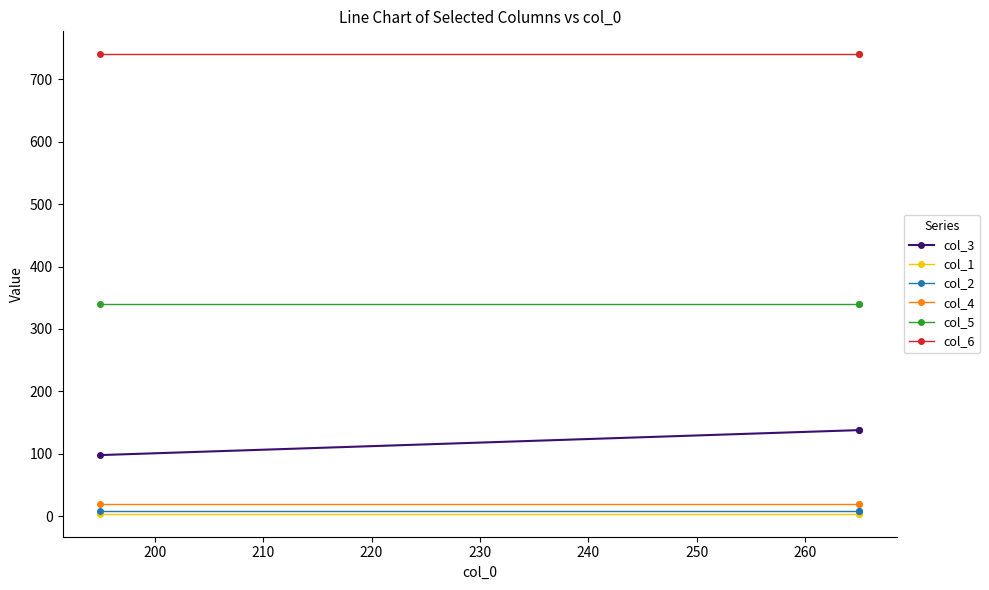

Which series has the largest total across all categories?

col_6